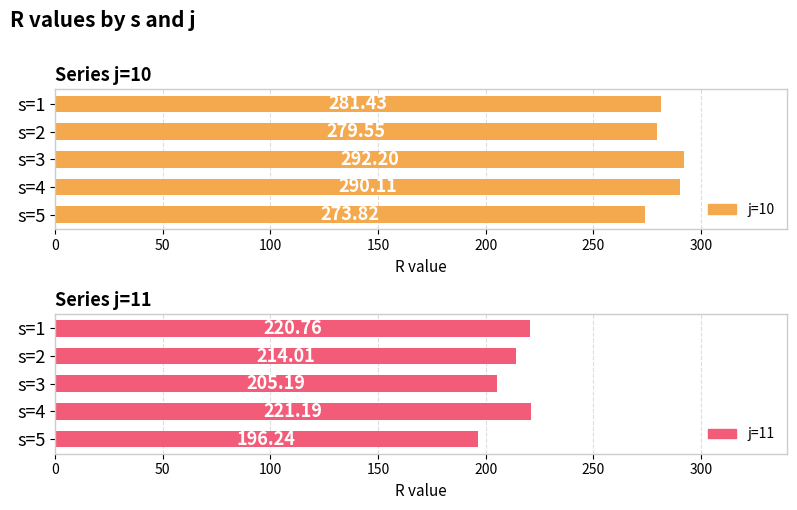

Reading left to right, what are all the values shown in this chart?

j=10: 281.4	279.5	292.2	290.1	273.8
j=11: 220.8	214.0	205.2	221.2	196.2